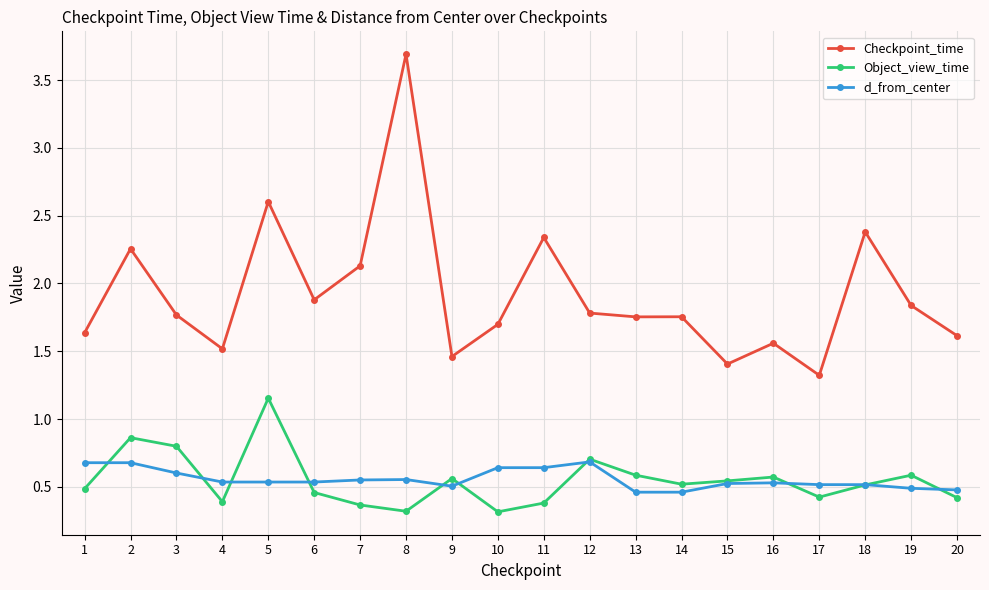

True or false: d_from_center and Checkpoint_time intersect in this chart.

False